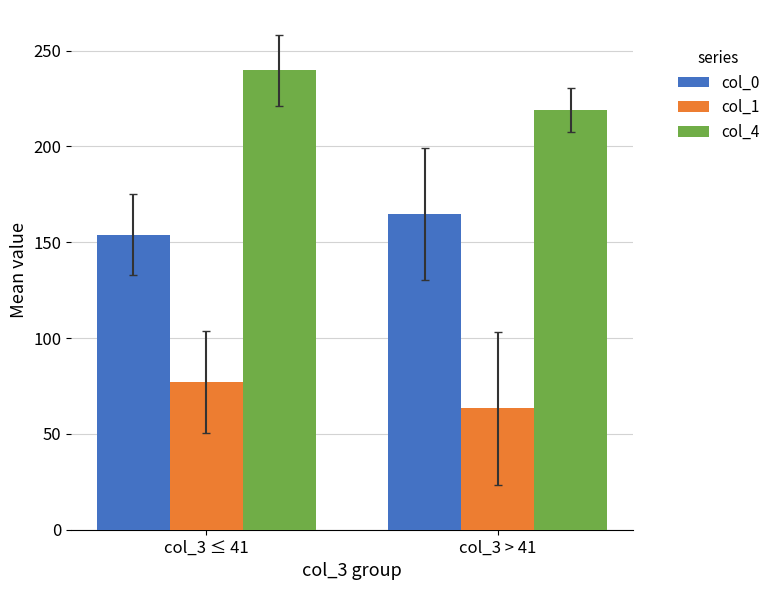

Reading left to right, what are all the values shown in this chart?

col_0: 154.0	164.7
col_1: 77.1	63.3
col_4: 239.7	218.9